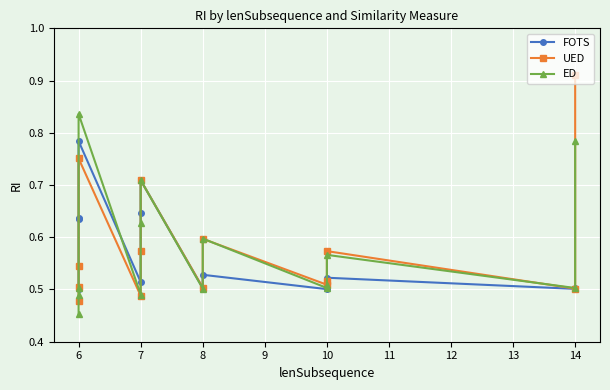

What is the difference between the second highest and second lowest values in the FOTS series?

0.2